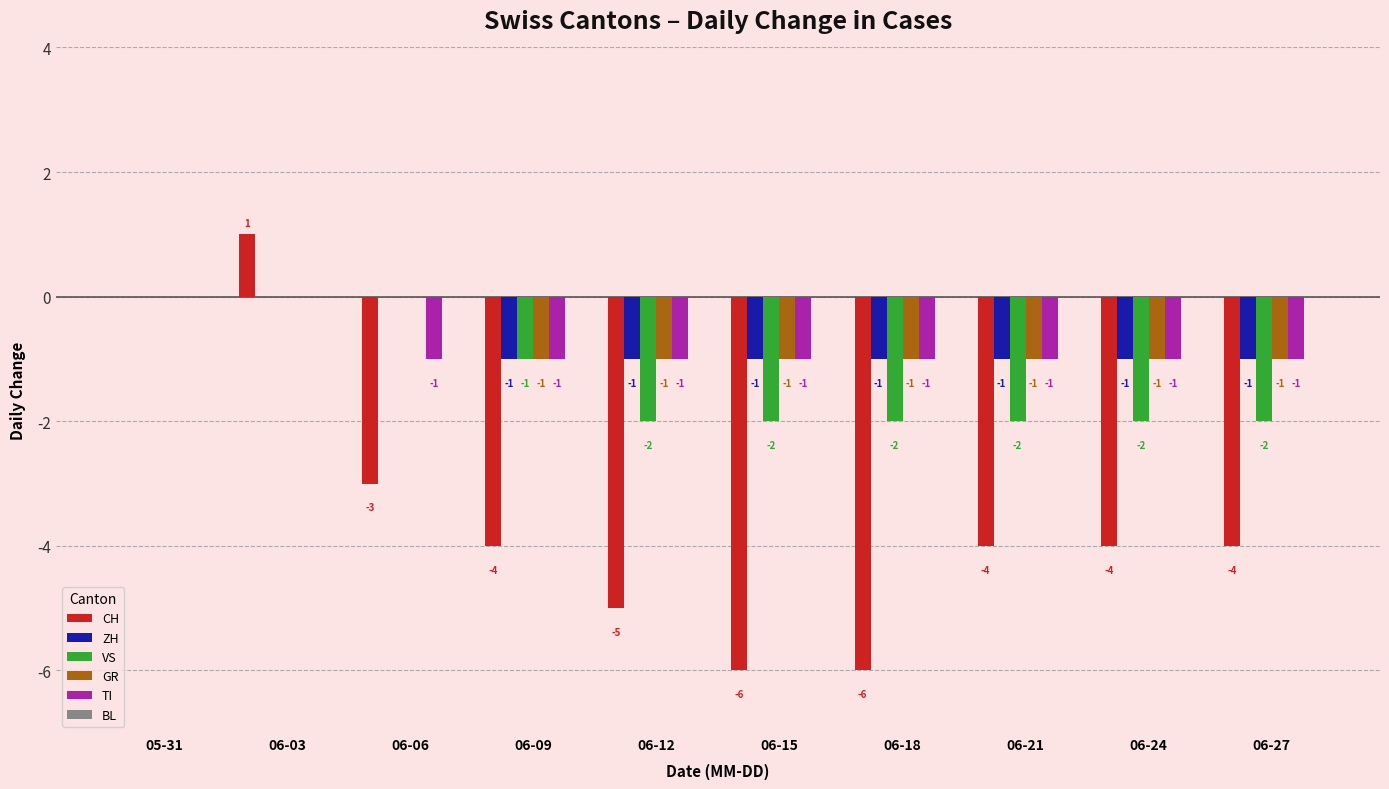

Between 06-15 and 06-21, which series saw the biggest shift?

CH